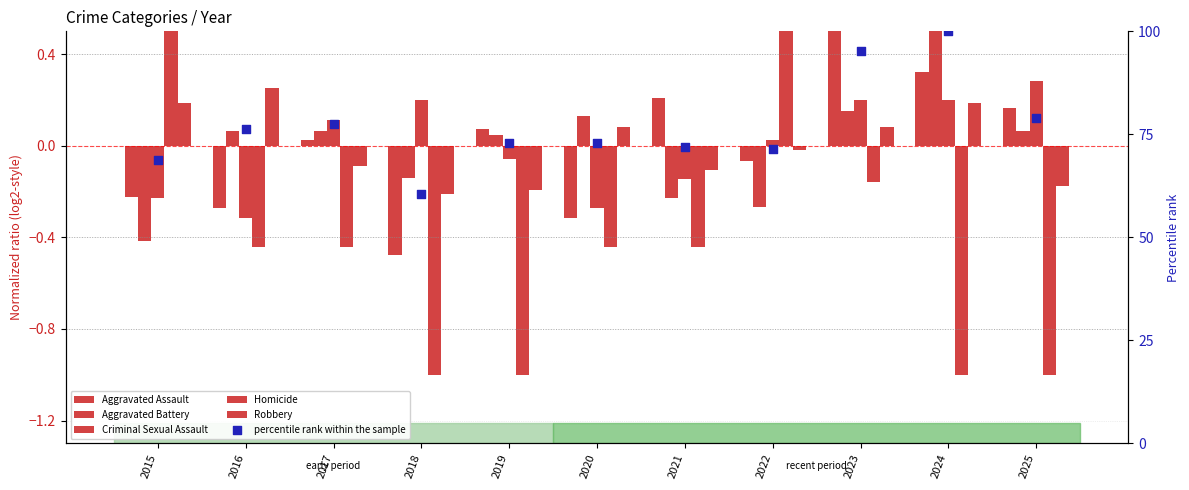

Which series reaches the minimum Y coordinate?

Homicide